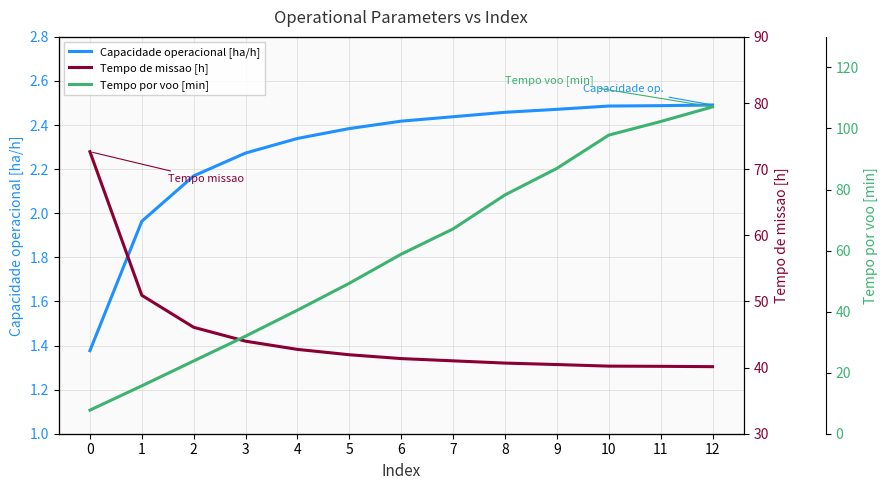

Is it true that Tempo de missao [h] equals 18.0 at 9?

False